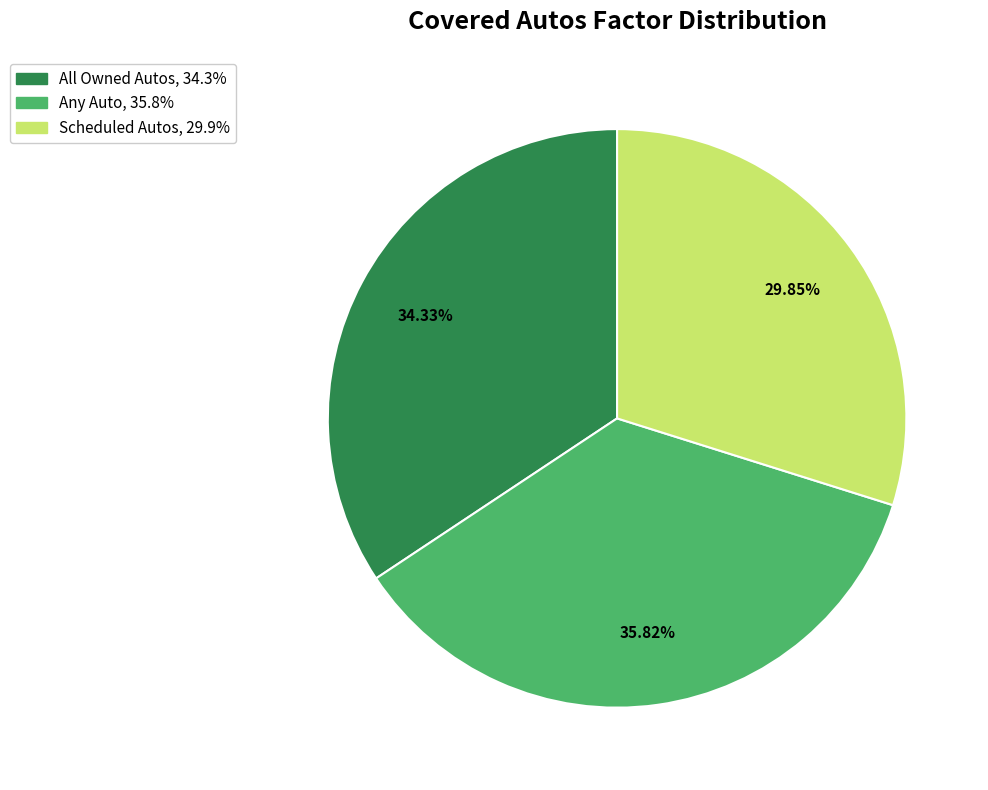

How many segments does this pie chart have?

3